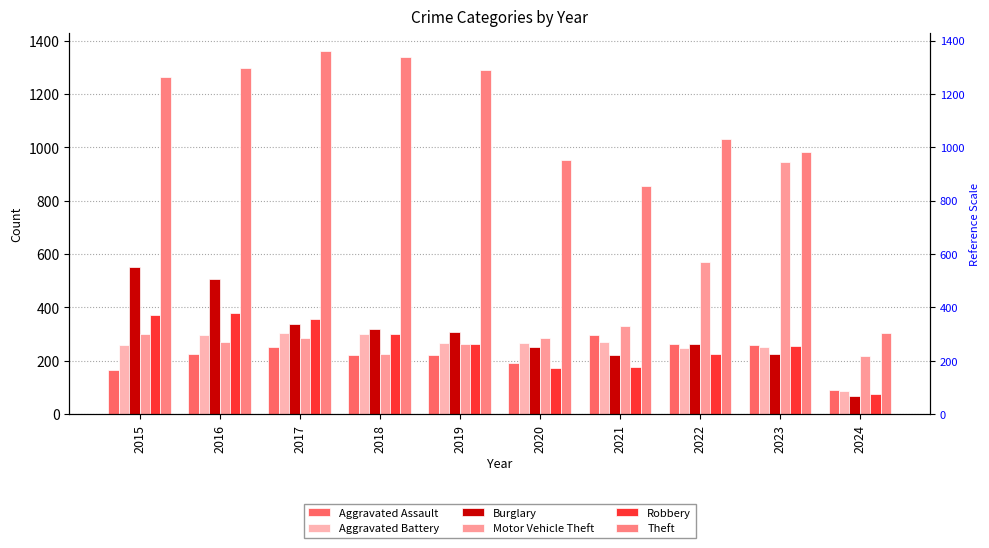

What is the minimum value for Motor Vehicle Theft?

217